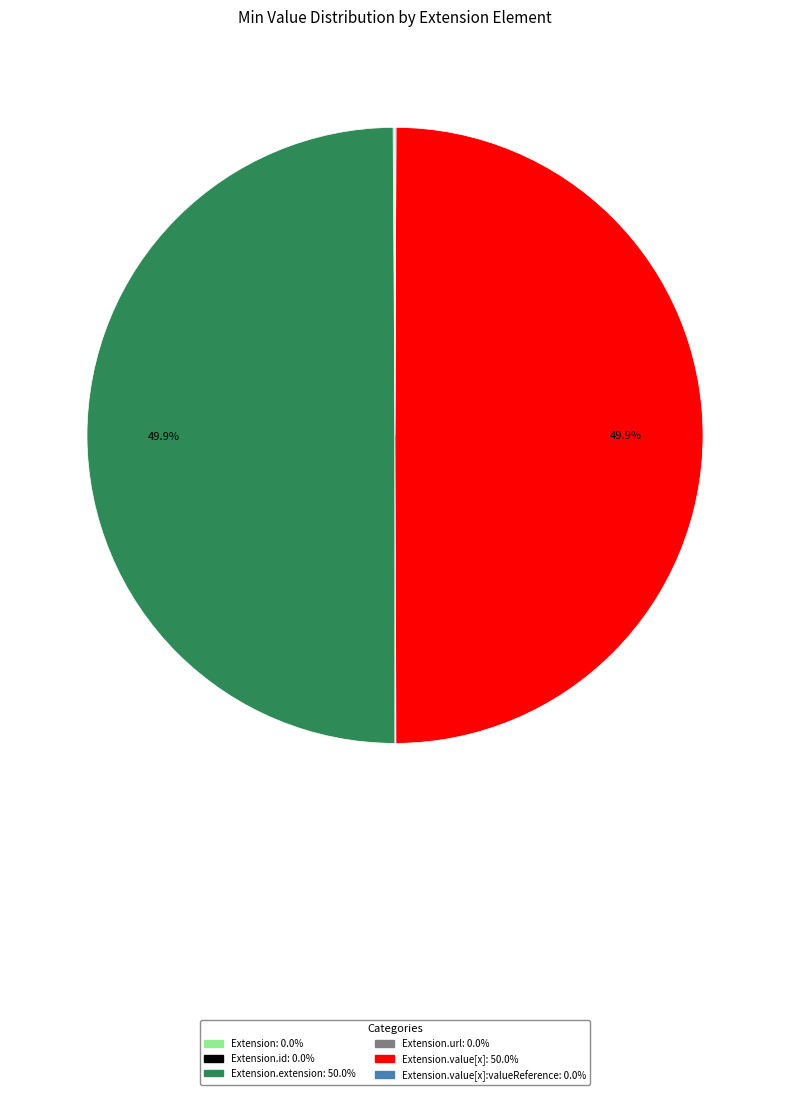

How many slices are in this pie chart?

6